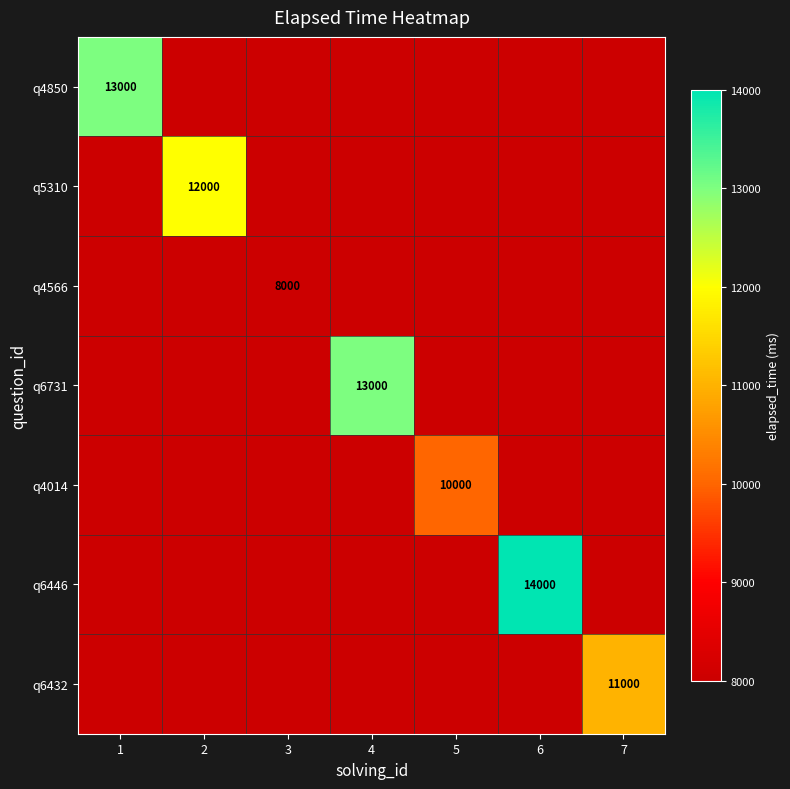

At which label does q4850 reach its minimum?

1